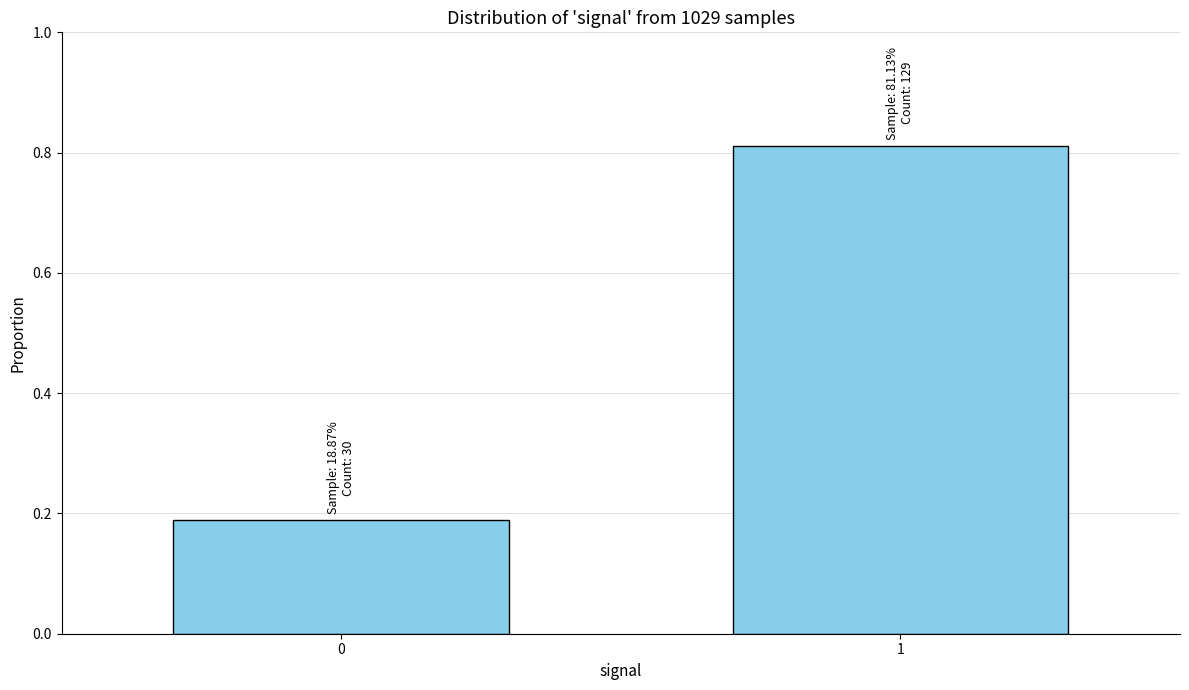

The value at 0 is 0.3. True or false?

False